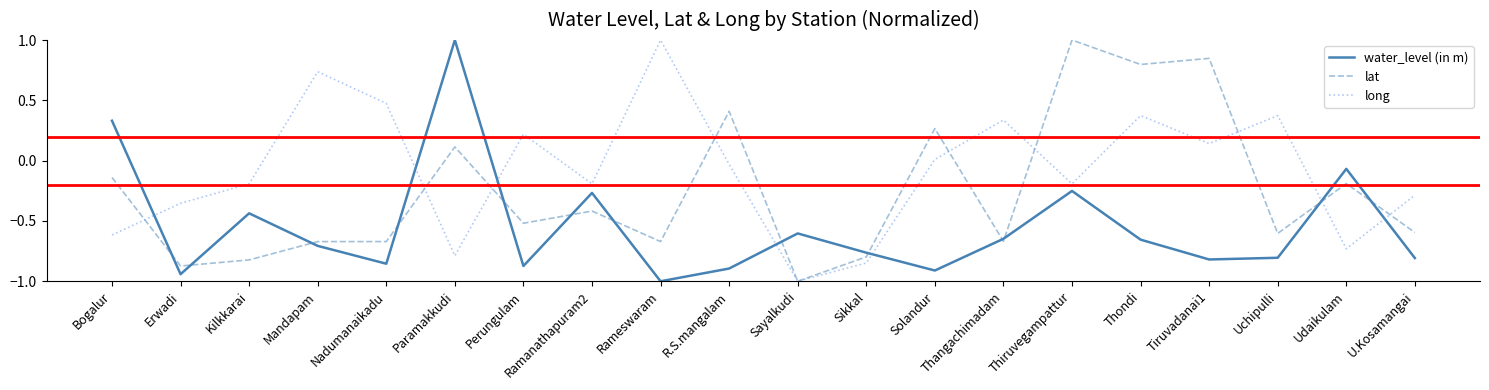

Which series ends up on top after the final intersection of long and lat?

long